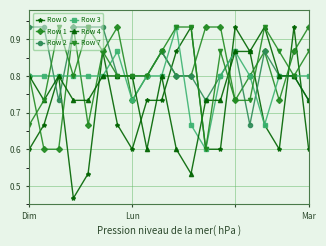

What is the value of the Row 4 point at the 1st from the left?

0.8